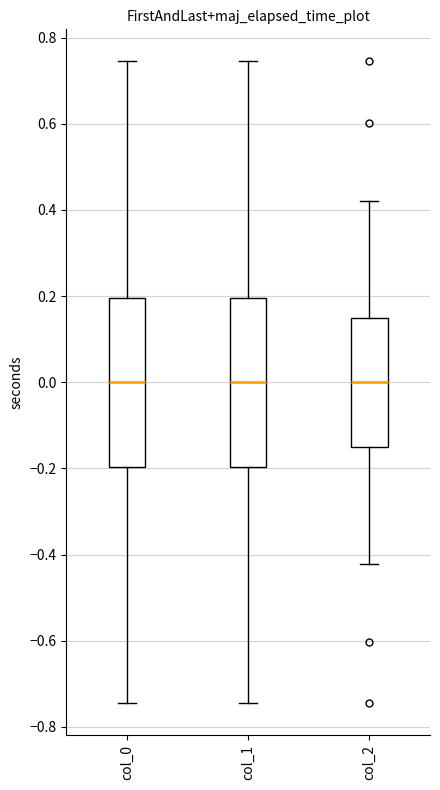

Where is the upper edge of the box for col_2 on the y-axis? The values are not printed on the chart, so give them approximately, as read against the axis.

0.16